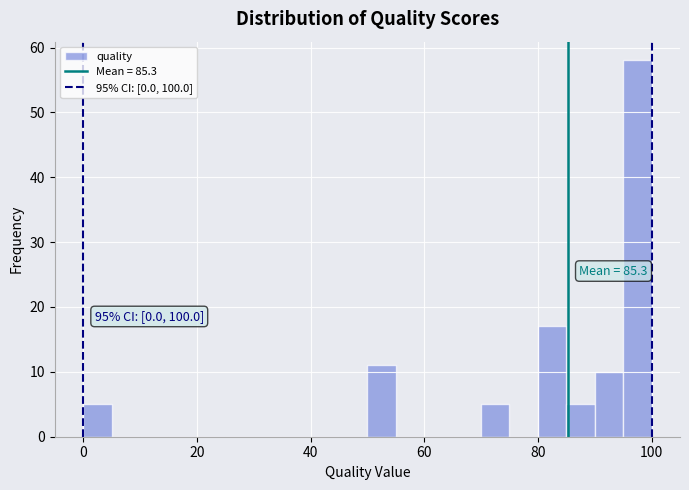

Around what value on the x-axis is the tallest bar? Give the approximate position of its centre, as read against the axis.

98